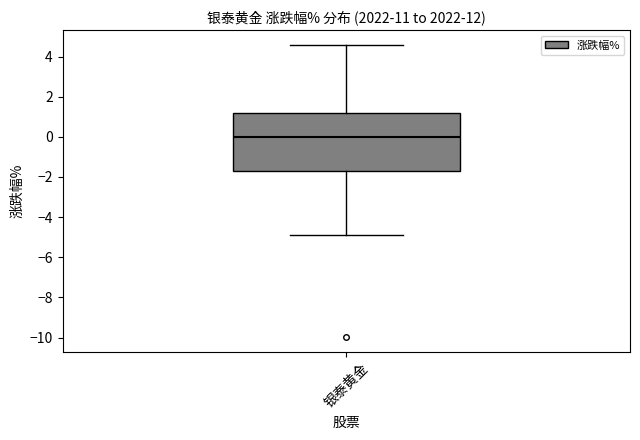

Transcribe this box plot: give where the median line is, the range the box spans, and where the two whiskers end, as read against the y-axis. The values are not printed on the chart, so give them approximately, as read against the axis.

median 0.0, box -1.8 to 1.2, whiskers -4.8 to 4.6